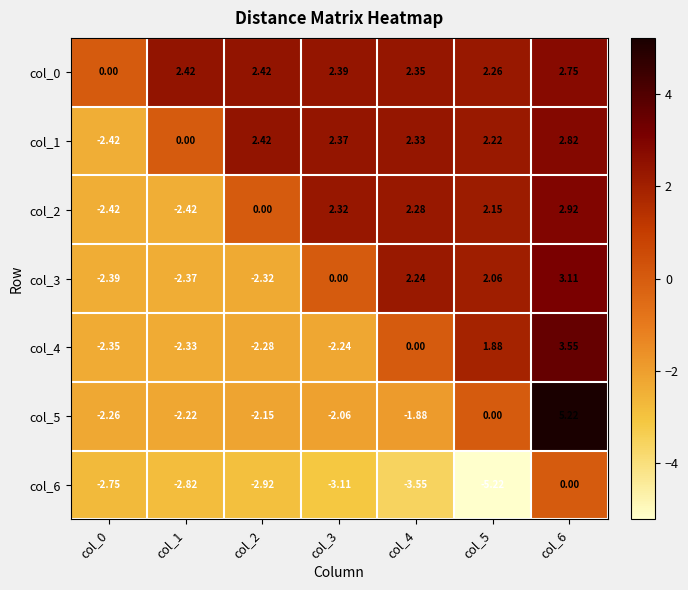

What is the smallest value displayed?

-5.2